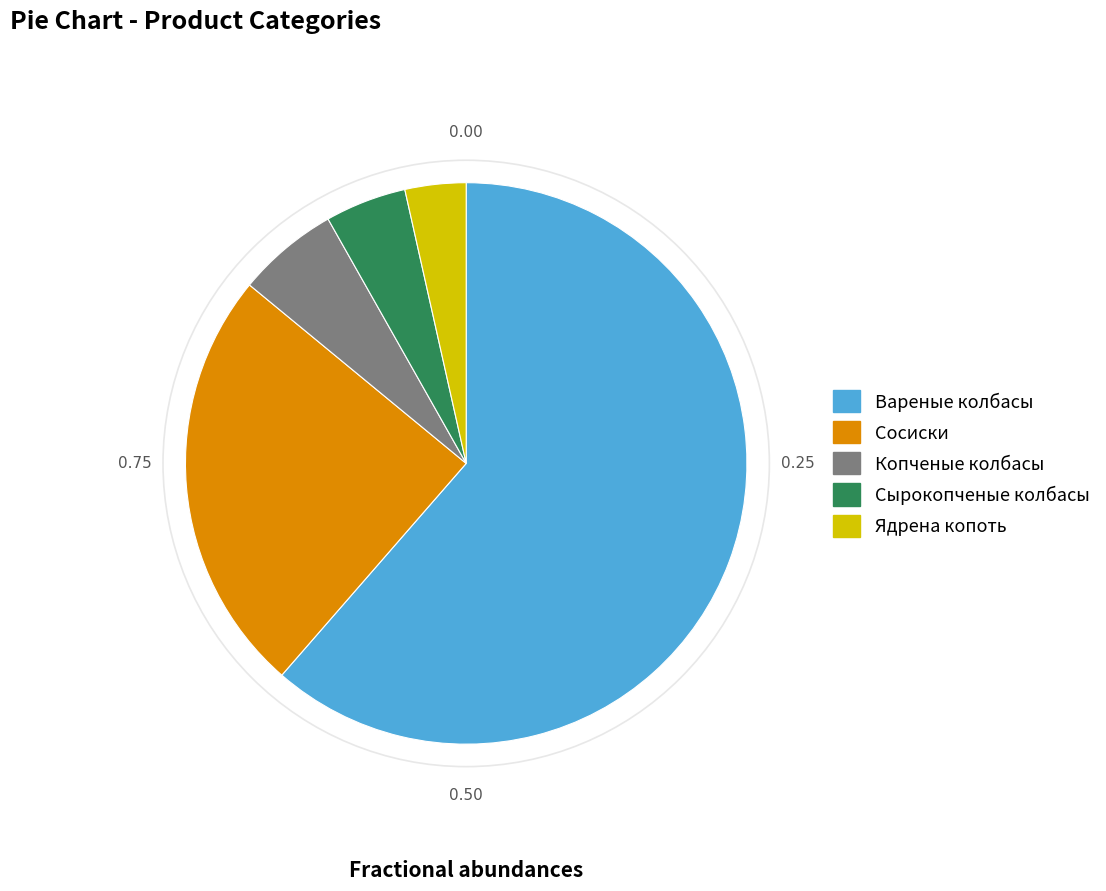

Between Копченые колбасы and Сырокопченые колбасы, which is larger?

Копченые колбасы